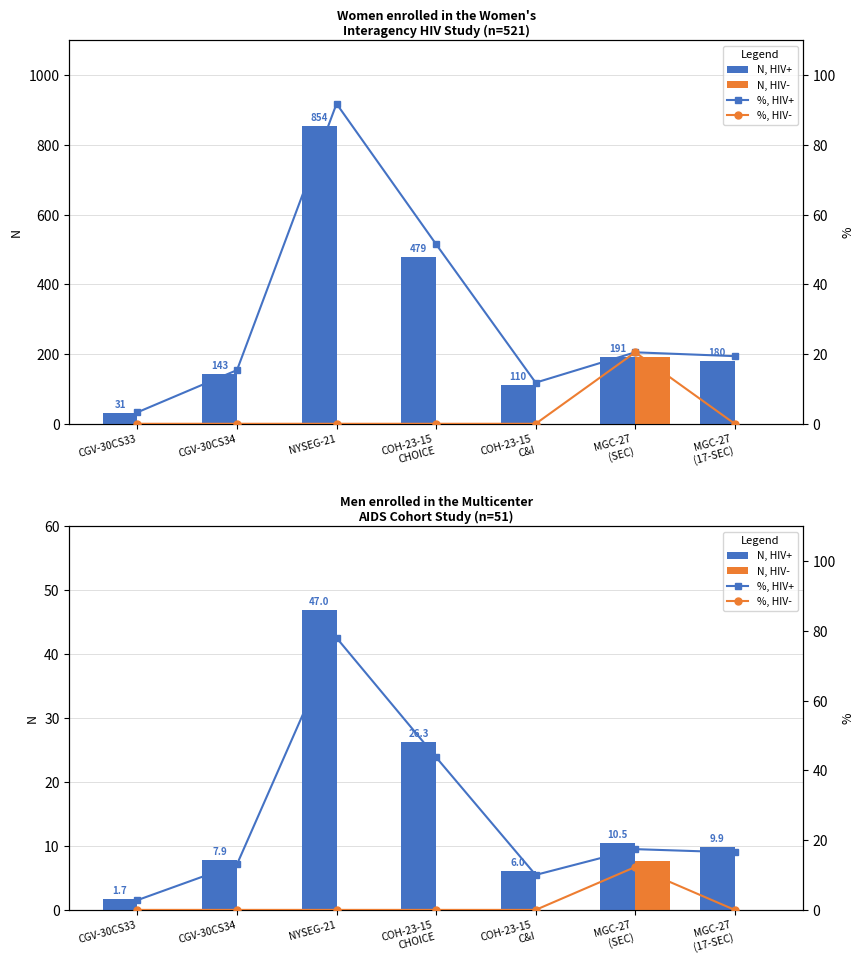

The value of N, HIV- at NYSEG-21 is 4.1. True or false?

False